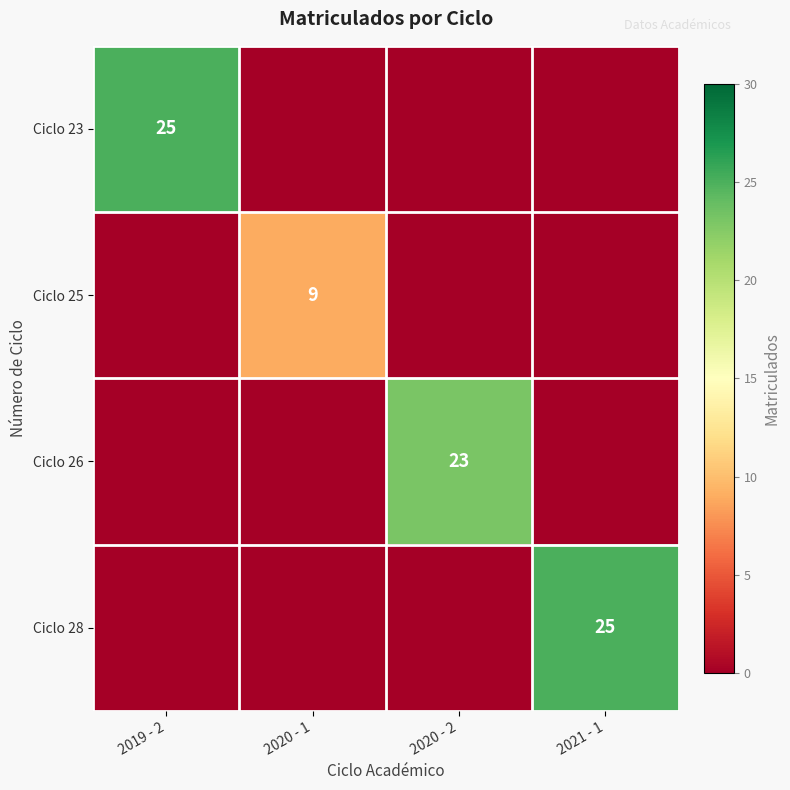

The Ciclo 28 series shows 25 at 2021 - 1. True or false?

True